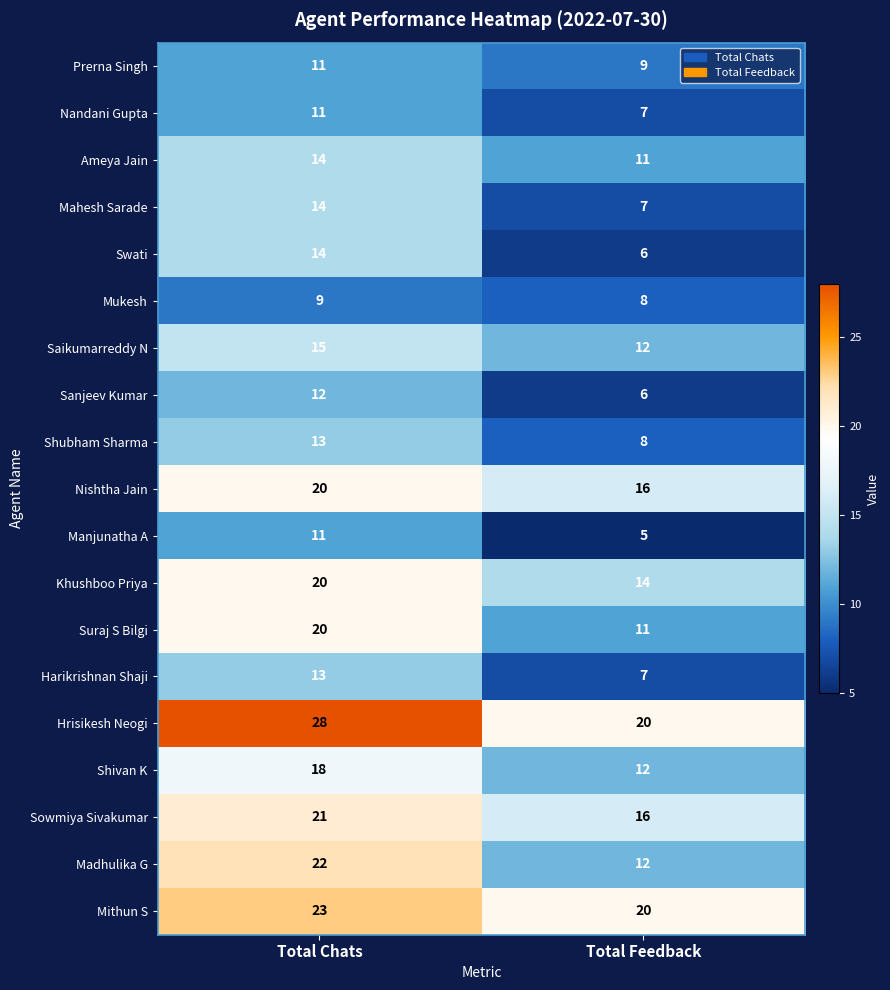

What is the total value across all series at Total Chats?

309